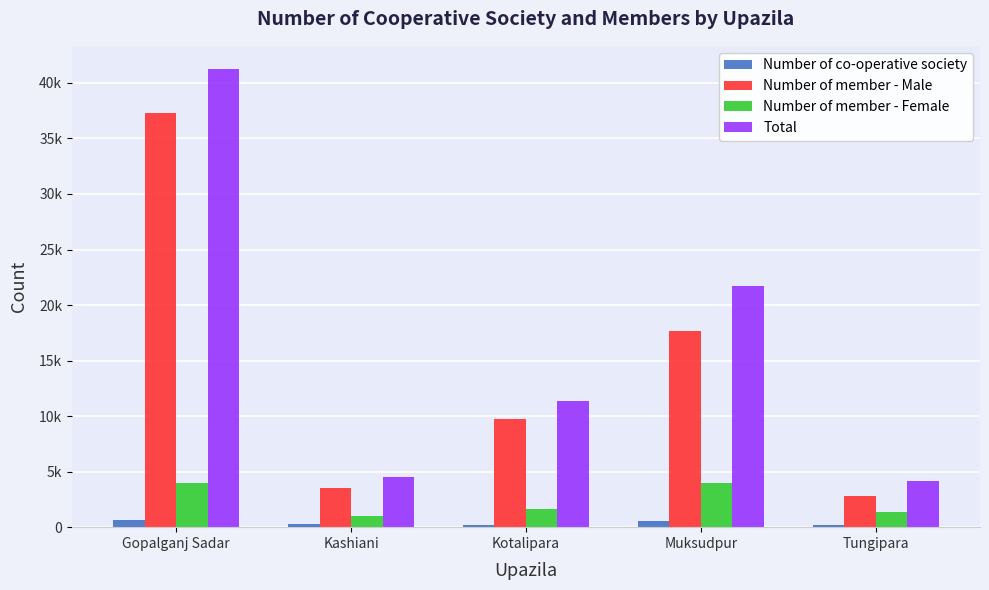

Where does the Number of member - Female series first go above 1596?

Gopalganj Sadar